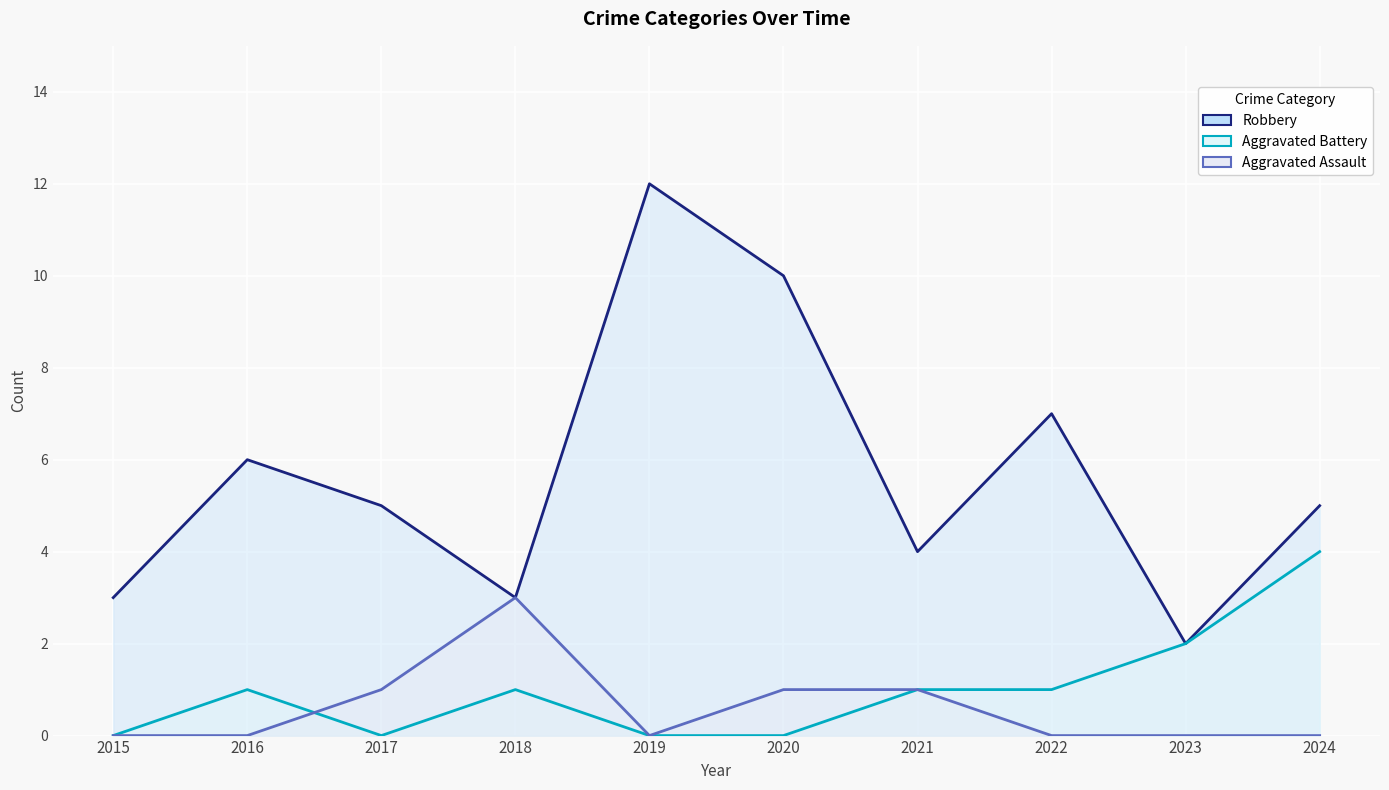

How many data points in Robbery are above 5?

4